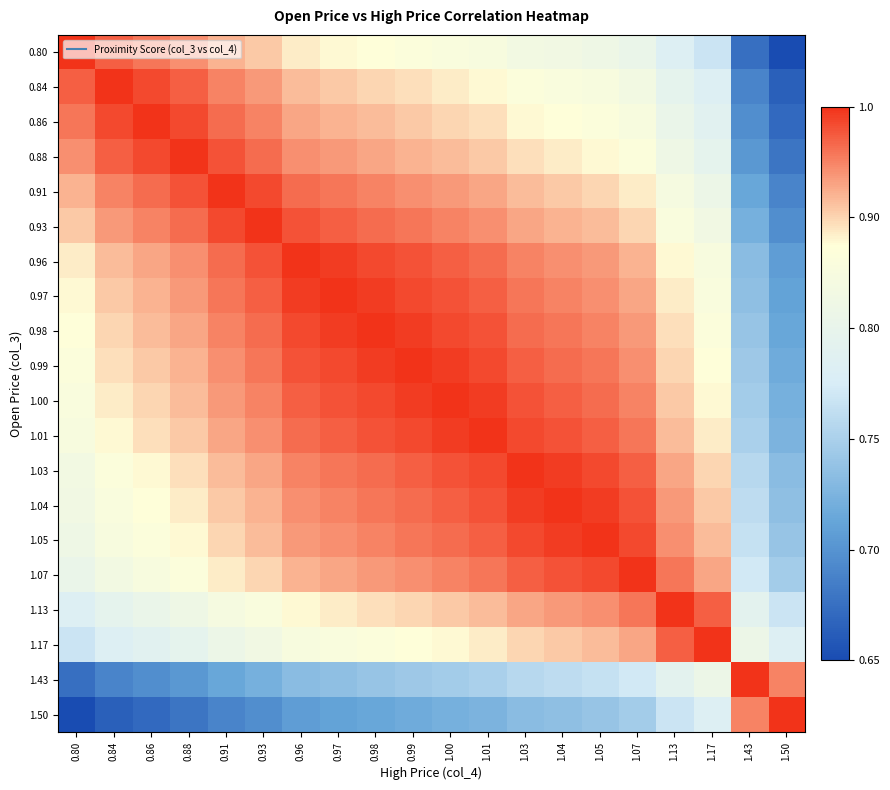

Reading left to right, transcribe all the data shown in this chart.

0.80: 0.80=1.0	0.84=0.9	0.86=0.9	0.88=0.9	0.91=0.8	0.93=0.8	0.96=0.8	0.97=0.8	0.98=0.7	0.99=0.7	1.00=0.7	1.01=0.7	1.03=0.7	1.04=0.7	1.05=0.6	1.07=0.6	1.13=0.5	1.17=0.5	1.43=0.1	1.50=0.0
0.84: 0.80=0.9	0.84=1.0	0.86=1.0	0.88=0.9	0.91=0.9	0.93=0.9	0.96=0.8	0.97=0.8	0.98=0.8	0.99=0.8	1.00=0.8	1.01=0.8	1.03=0.7	1.04=0.7	1.05=0.7	1.07=0.7	1.13=0.6	1.17=0.5	1.43=0.2	1.50=0.1
0.86: 0.80=0.9	0.84=1.0	0.86=1.0	0.88=1.0	0.91=0.9	0.93=0.9	0.96=0.9	0.97=0.8	0.98=0.8	0.99=0.8	1.00=0.8	1.01=0.8	1.03=0.8	1.04=0.7	1.05=0.7	1.07=0.7	1.13=0.6	1.17=0.6	1.43=0.2	1.50=0.1
0.88: 0.80=0.9	0.84=0.9	0.86=1.0	0.88=1.0	0.91=1.0	0.93=0.9	0.96=0.9	0.97=0.9	0.98=0.9	0.99=0.8	1.00=0.8	1.01=0.8	1.03=0.8	1.04=0.8	1.05=0.8	1.07=0.7	1.13=0.6	1.17=0.6	1.43=0.2	1.50=0.1
0.91: 0.80=0.8	0.84=0.9	0.86=0.9	0.88=1.0	0.91=1.0	0.93=1.0	0.96=0.9	0.97=0.9	0.98=0.9	0.99=0.9	1.00=0.9	1.01=0.9	1.03=0.8	1.04=0.8	1.05=0.8	1.07=0.8	1.13=0.7	1.17=0.6	1.43=0.3	1.50=0.2
0.93: 0.80=0.8	0.84=0.9	0.86=0.9	0.88=0.9	0.91=1.0	0.93=1.0	0.96=1.0	0.97=0.9	0.98=0.9	0.99=0.9	1.00=0.9	1.01=0.9	1.03=0.9	1.04=0.8	1.05=0.8	1.07=0.8	1.13=0.7	1.17=0.7	1.43=0.3	1.50=0.2
0.96: 0.80=0.8	0.84=0.8	0.86=0.9	0.88=0.9	0.91=0.9	0.93=1.0	0.96=1.0	0.97=1.0	0.98=1.0	0.99=1.0	1.00=0.9	1.01=0.9	1.03=0.9	1.04=0.9	1.05=0.9	1.07=0.8	1.13=0.8	1.17=0.7	1.43=0.3	1.50=0.2
0.97: 0.80=0.8	0.84=0.8	0.86=0.8	0.88=0.9	0.91=0.9	0.93=0.9	0.96=1.0	0.97=1.0	0.98=1.0	0.99=1.0	1.00=1.0	1.01=0.9	1.03=0.9	1.04=0.9	1.05=0.9	1.07=0.9	1.13=0.8	1.17=0.7	1.43=0.3	1.50=0.2
0.98: 0.80=0.7	0.84=0.8	0.86=0.8	0.88=0.9	0.91=0.9	0.93=0.9	0.96=1.0	0.97=1.0	0.98=1.0	0.99=1.0	1.00=1.0	1.01=1.0	1.03=0.9	1.04=0.9	1.05=0.9	1.07=0.9	1.13=0.8	1.17=0.7	1.43=0.4	1.50=0.3
0.99: 0.80=0.7	0.84=0.8	0.86=0.8	0.88=0.8	0.91=0.9	0.93=0.9	0.96=1.0	0.97=1.0	0.98=1.0	0.99=1.0	1.00=1.0	1.01=1.0	1.03=0.9	1.04=0.9	1.05=0.9	1.07=0.9	1.13=0.8	1.17=0.7	1.43=0.4	1.50=0.3
1.00: 0.80=0.7	0.84=0.8	0.86=0.8	0.88=0.8	0.91=0.9	0.93=0.9	0.96=0.9	0.97=1.0	0.98=1.0	0.99=1.0	1.00=1.0	1.01=1.0	1.03=1.0	1.04=0.9	1.05=0.9	1.07=0.9	1.13=0.8	1.17=0.8	1.43=0.4	1.50=0.3
1.01: 0.80=0.7	0.84=0.8	0.86=0.8	0.88=0.8	0.91=0.9	0.93=0.9	0.96=0.9	0.97=0.9	0.98=1.0	0.99=1.0	1.00=1.0	1.01=1.0	1.03=1.0	1.04=1.0	1.05=0.9	1.07=0.9	1.13=0.8	1.17=0.8	1.43=0.4	1.50=0.3
1.03: 0.80=0.7	0.84=0.7	0.86=0.8	0.88=0.8	0.91=0.8	0.93=0.9	0.96=0.9	0.97=0.9	0.98=0.9	0.99=0.9	1.00=1.0	1.01=1.0	1.03=1.0	1.04=1.0	1.05=1.0	1.07=0.9	1.13=0.9	1.17=0.8	1.43=0.4	1.50=0.3
1.04: 0.80=0.7	0.84=0.7	0.86=0.7	0.88=0.8	0.91=0.8	0.93=0.8	0.96=0.9	0.97=0.9	0.98=0.9	0.99=0.9	1.00=0.9	1.01=1.0	1.03=1.0	1.04=1.0	1.05=1.0	1.07=1.0	1.13=0.9	1.17=0.8	1.43=0.4	1.50=0.3
1.05: 0.80=0.6	0.84=0.7	0.86=0.7	0.88=0.8	0.91=0.8	0.93=0.8	0.96=0.9	0.97=0.9	0.98=0.9	0.99=0.9	1.00=0.9	1.01=0.9	1.03=1.0	1.04=1.0	1.05=1.0	1.07=1.0	1.13=0.9	1.17=0.8	1.43=0.5	1.50=0.4
1.07: 0.80=0.6	0.84=0.7	0.86=0.7	0.88=0.7	0.91=0.8	0.93=0.8	0.96=0.8	0.97=0.9	0.98=0.9	0.99=0.9	1.00=0.9	1.01=0.9	1.03=0.9	1.04=1.0	1.05=1.0	1.07=1.0	1.13=0.9	1.17=0.9	1.43=0.5	1.50=0.4
1.13: 0.80=0.5	0.84=0.6	0.86=0.6	0.88=0.6	0.91=0.7	0.93=0.7	0.96=0.8	0.97=0.8	0.98=0.8	0.99=0.8	1.00=0.8	1.01=0.8	1.03=0.9	1.04=0.9	1.05=0.9	1.07=0.9	1.13=1.0	1.17=0.9	1.43=0.6	1.50=0.5
1.17: 0.80=0.5	0.84=0.5	0.86=0.6	0.88=0.6	0.91=0.6	0.93=0.7	0.96=0.7	0.97=0.7	0.98=0.7	0.99=0.7	1.00=0.8	1.01=0.8	1.03=0.8	1.04=0.8	1.05=0.8	1.07=0.9	1.13=0.9	1.17=1.0	1.43=0.6	1.50=0.5
1.43: 0.80=0.1	0.84=0.2	0.86=0.2	0.88=0.2	0.91=0.3	0.93=0.3	0.96=0.3	0.97=0.3	0.98=0.4	0.99=0.4	1.00=0.4	1.01=0.4	1.03=0.4	1.04=0.4	1.05=0.5	1.07=0.5	1.13=0.6	1.17=0.6	1.43=1.0	1.50=0.9
1.50: 0.80=0.0	0.84=0.1	0.86=0.1	0.88=0.1	0.91=0.2	0.93=0.2	0.96=0.2	0.97=0.2	0.98=0.3	0.99=0.3	1.00=0.3	1.01=0.3	1.03=0.3	1.04=0.3	1.05=0.4	1.07=0.4	1.13=0.5	1.17=0.5	1.43=0.9	1.50=1.0